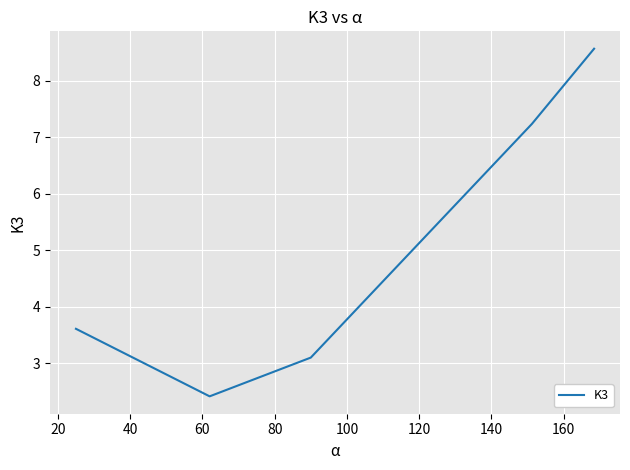

True or false: there are more than 2 points higher than both neighbors.

False